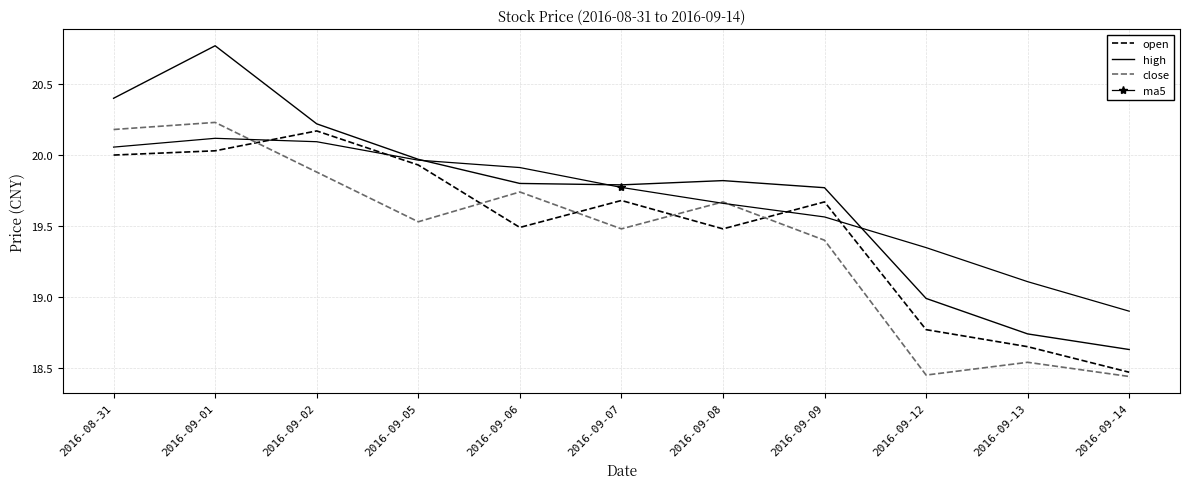

How many intersections are there between close and open?

5